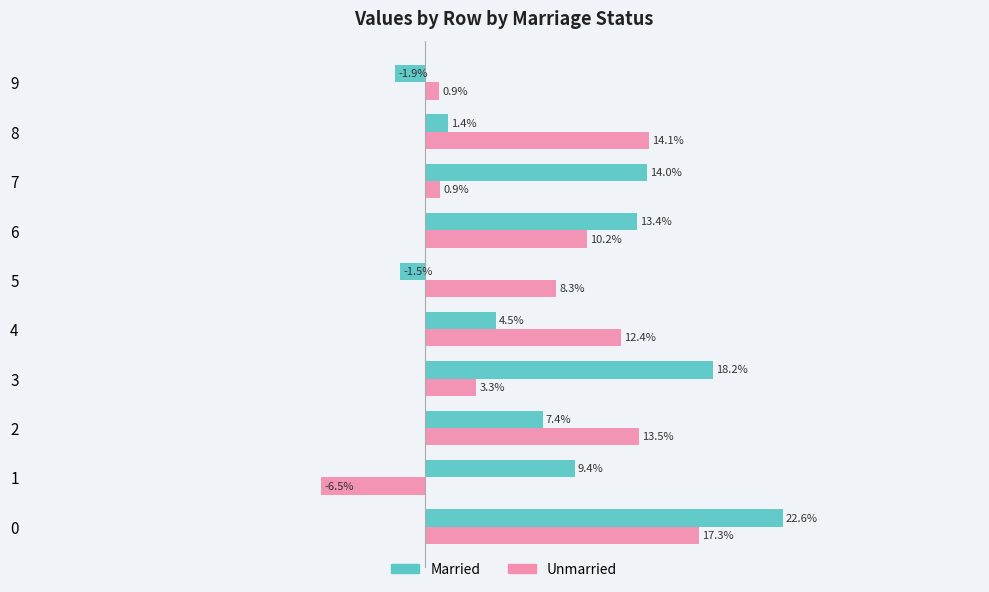

What are all the series names shown in the legend?

Married, Unmarried